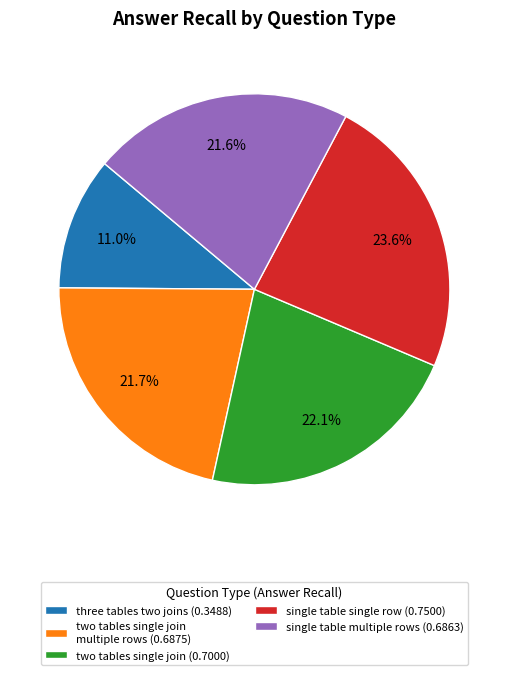

Between single table multiple rows (0.6863) and single table single row (0.7500), which is larger?

single table single row (0.7500)